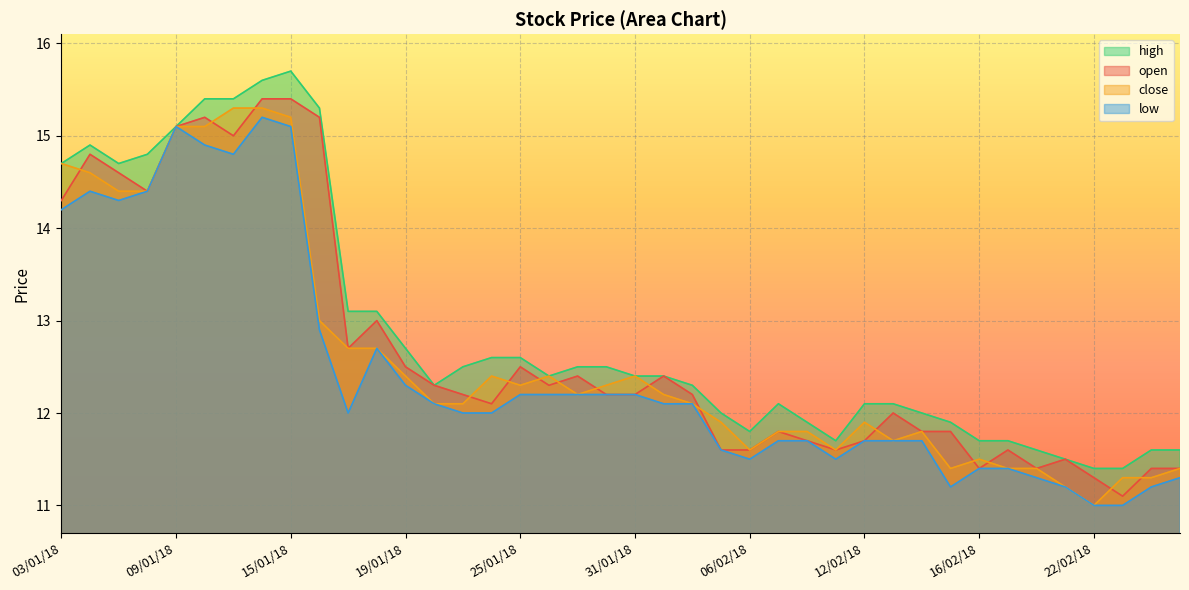

The value of close at 01/02/18 is 12.2. True or false?

True